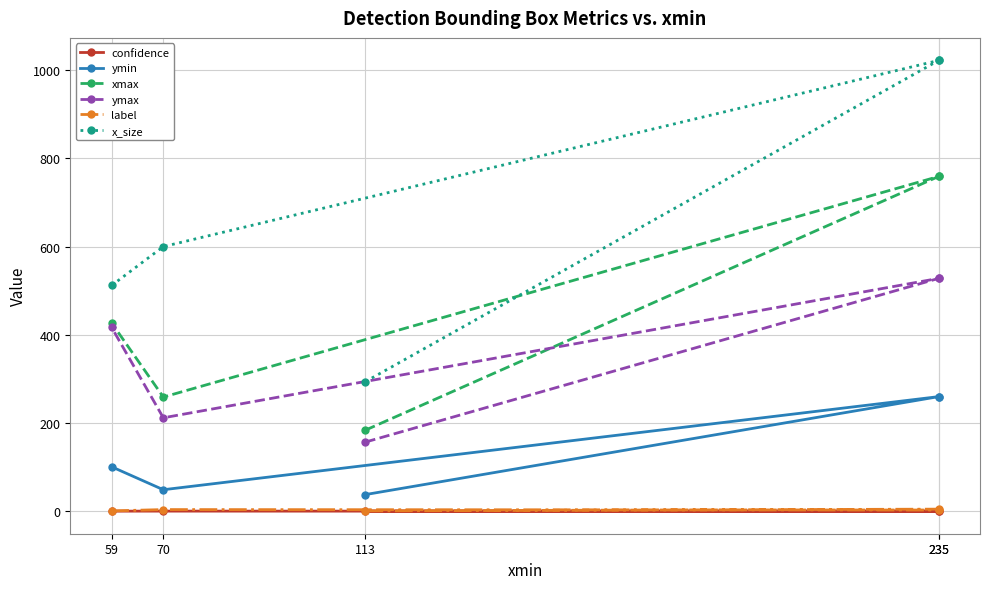

At which label does ymax reach its peak?

235